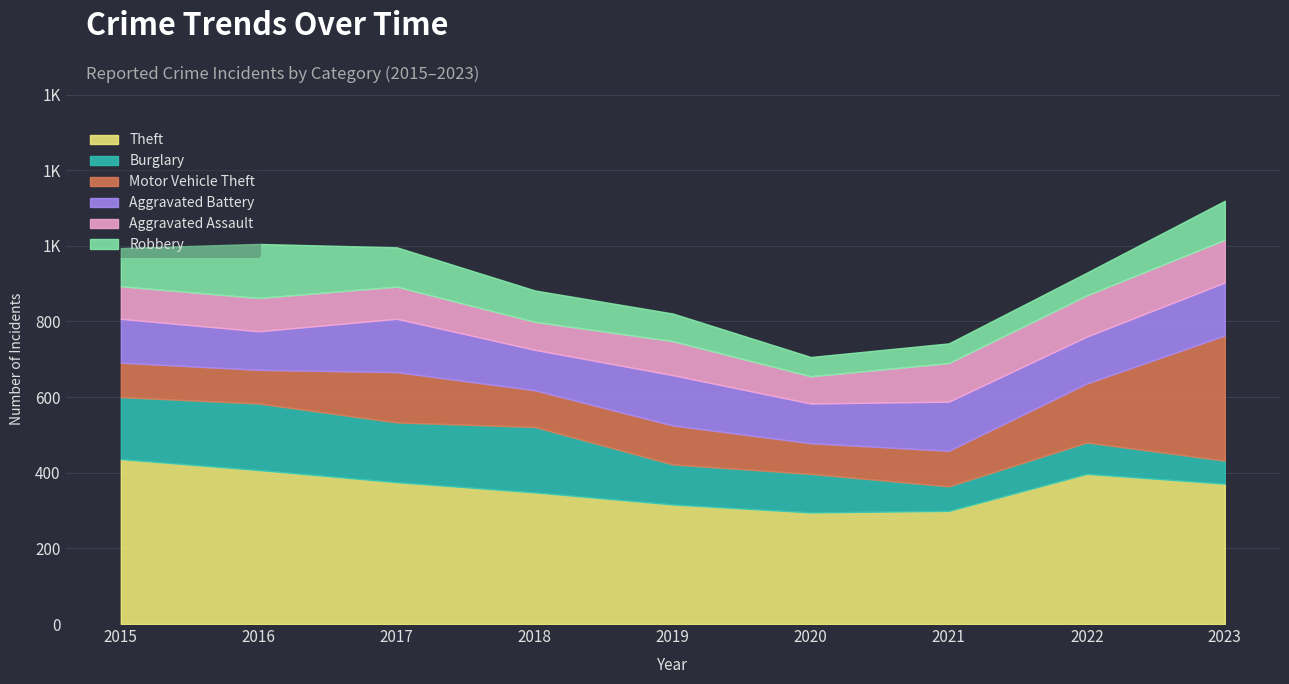

What is the total value across all series at 2023?

1119